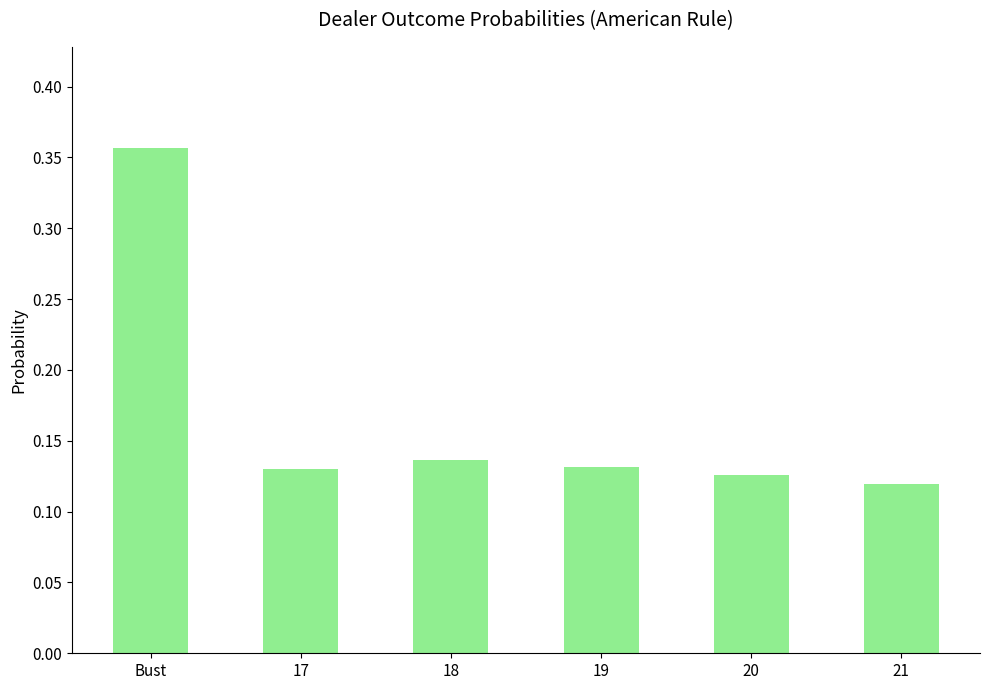

Which label corresponds to the largest value in the chart?

Bust